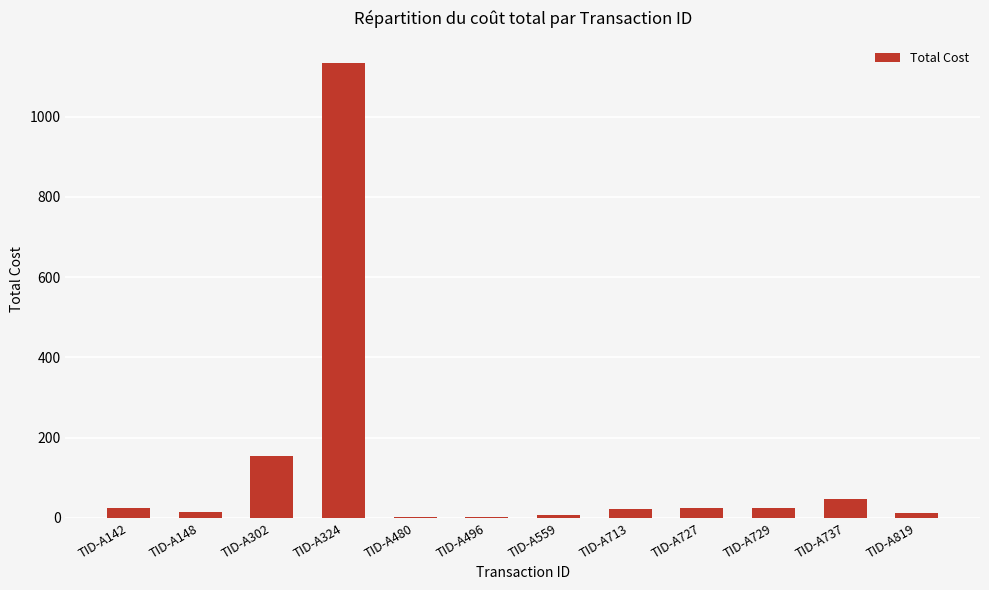

The chart shows a value of 14.2 at TID-A148. True or false?

True